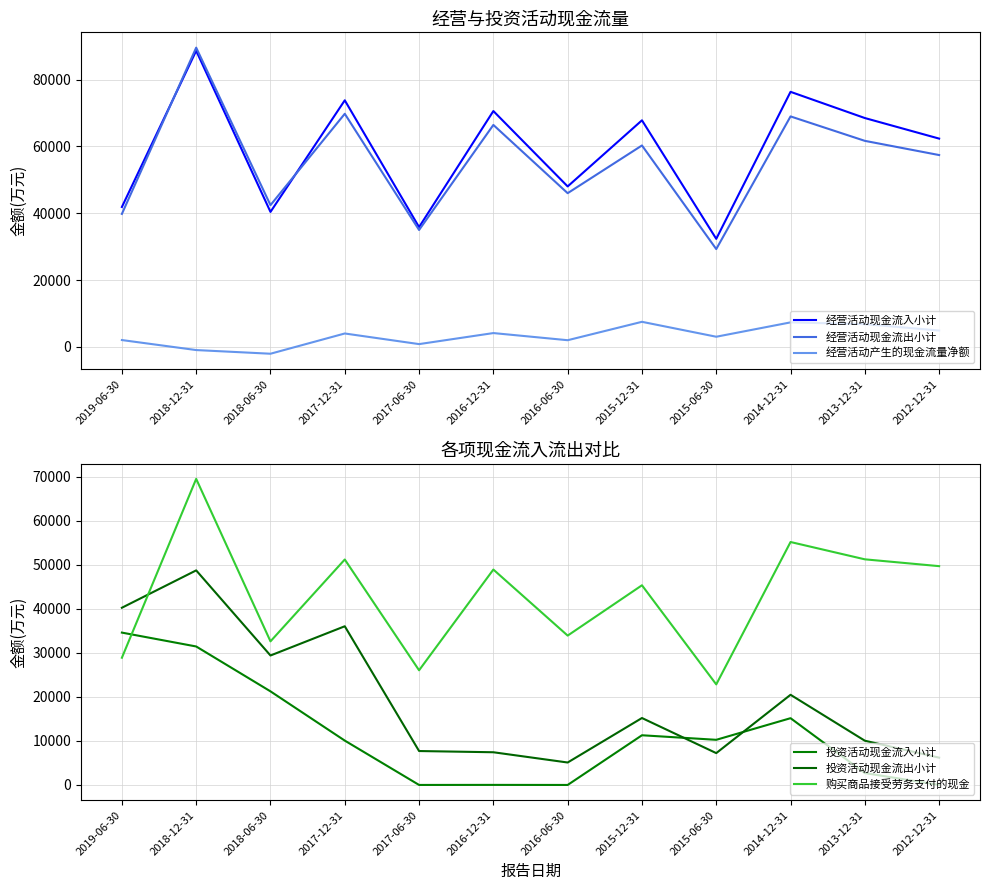

Is the value of 购买商品接受劳务支付的现金 at 2018-12-31 greater than the value of 投资活动现金流出小计 at 2018-12-31?

Yes